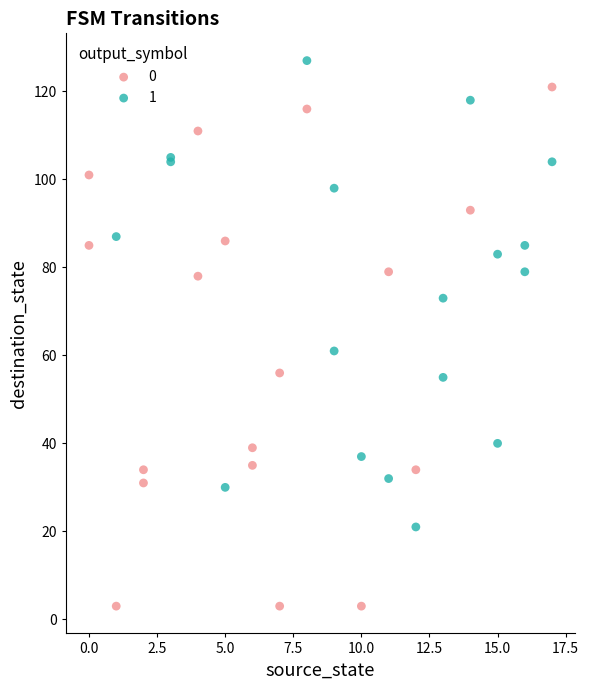

Which series reaches the maximum Y coordinate?

1